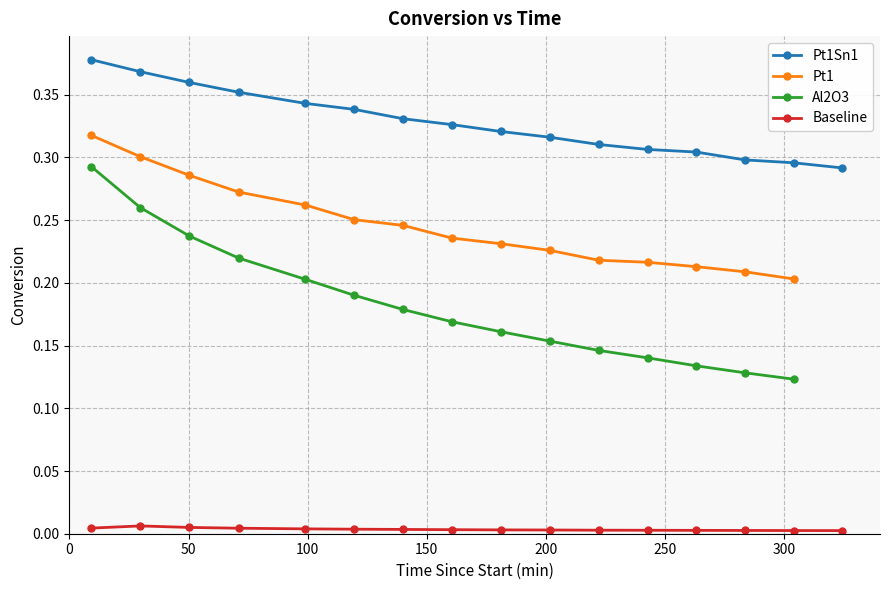

True or false: Pt1Sn1 and Baseline intersect in this chart.

False